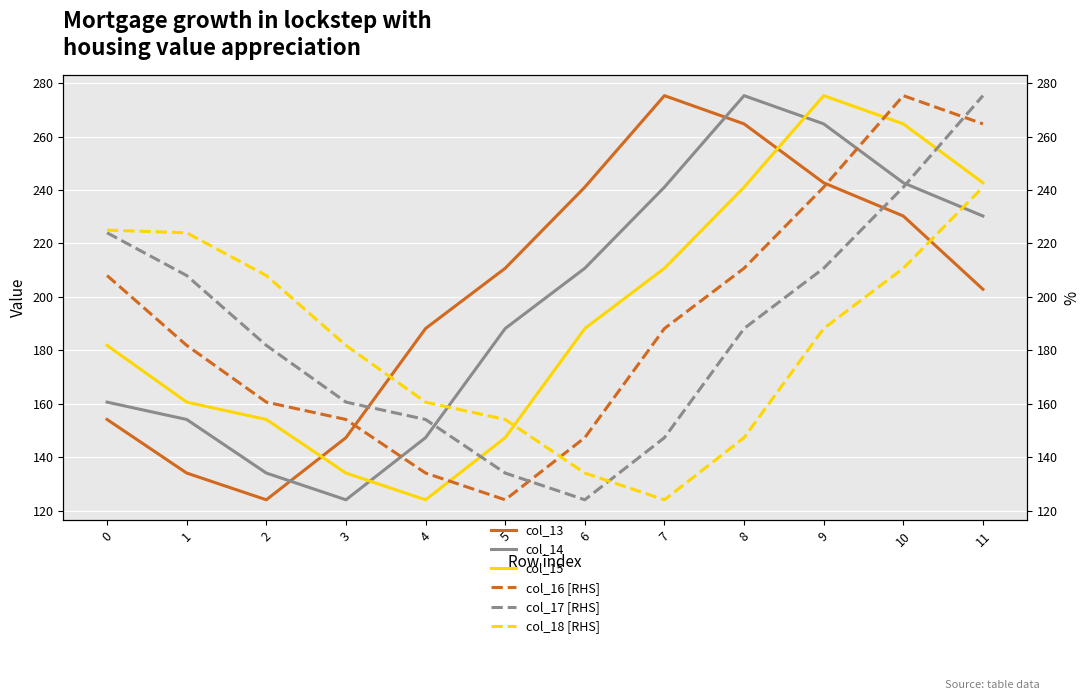

What is the difference between the second highest and minimum values in the col_18 [RHS] series?

100.9